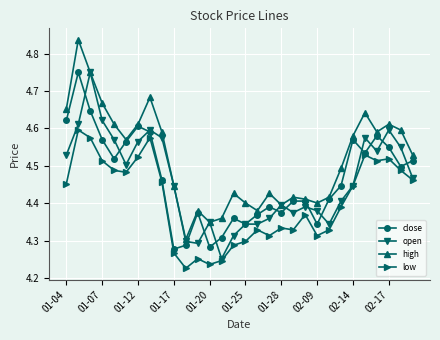

How many close values are between 4 and 5?

30